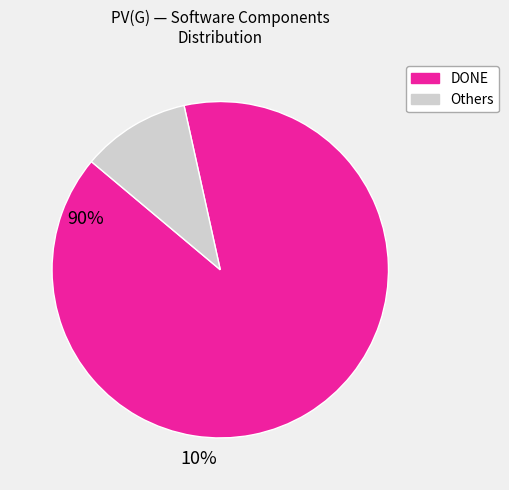

Is there any slice that represents more than half of the pie?

Yes